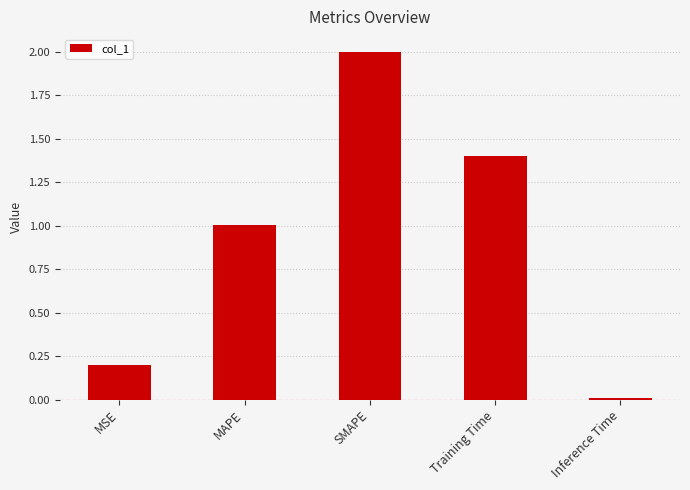

What is the change in value from MSE to MAPE?

+0.8